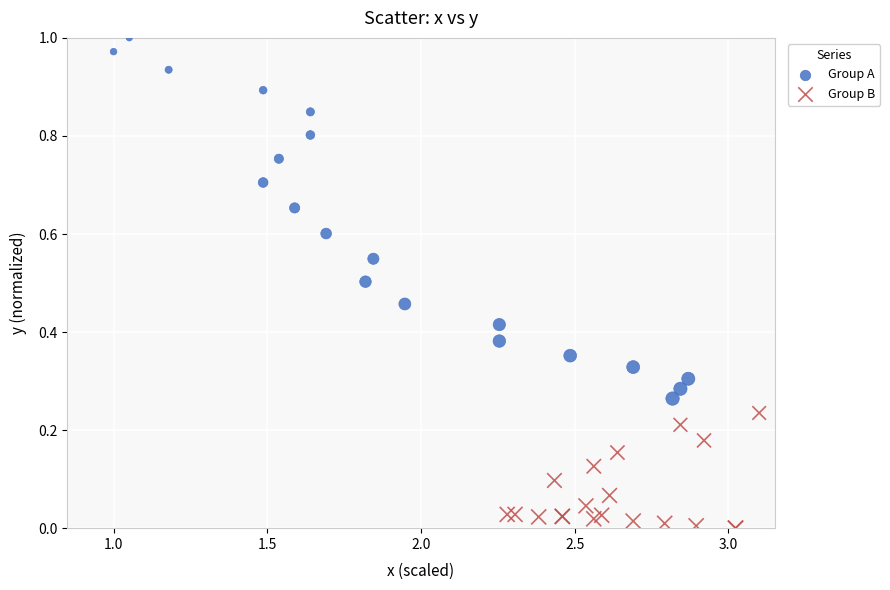

Which series reaches the maximum Y coordinate?

Group A